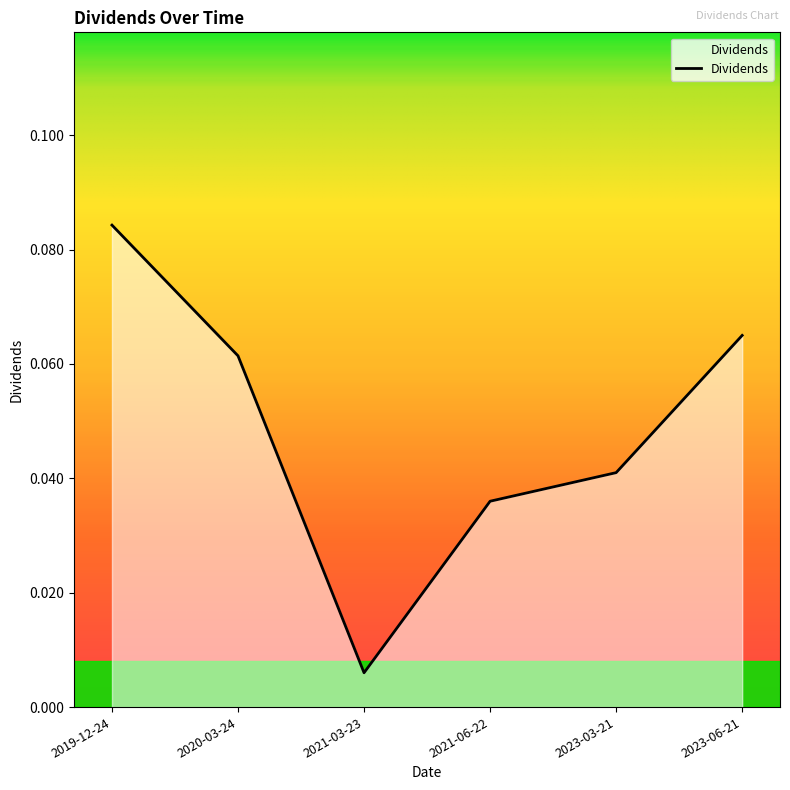

List the labels in order of value, smallest first.

2021-03-23, 2021-06-22, 2023-03-21, 2020-03-24, 2023-06-21, 2019-12-24